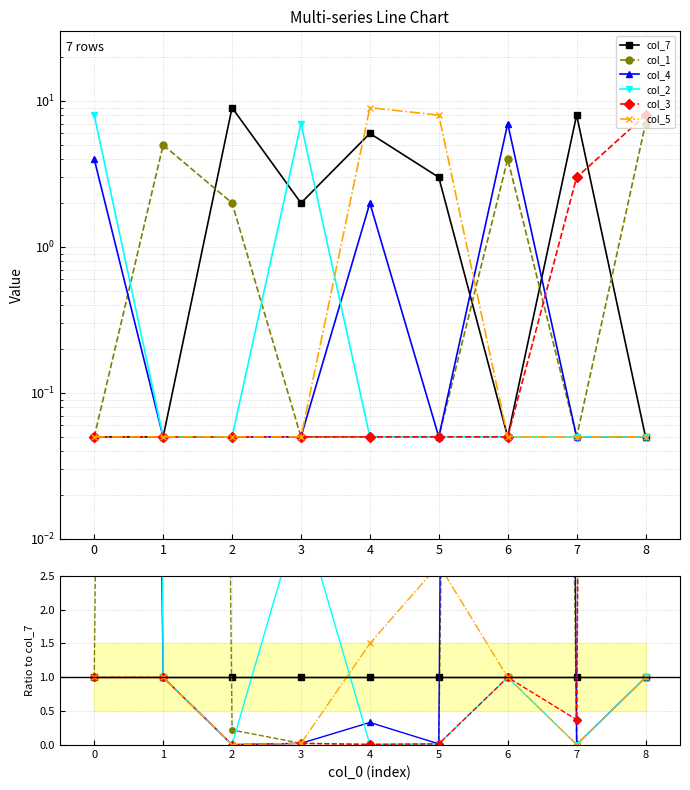

At which category does col_2 reach its first local valley?

2